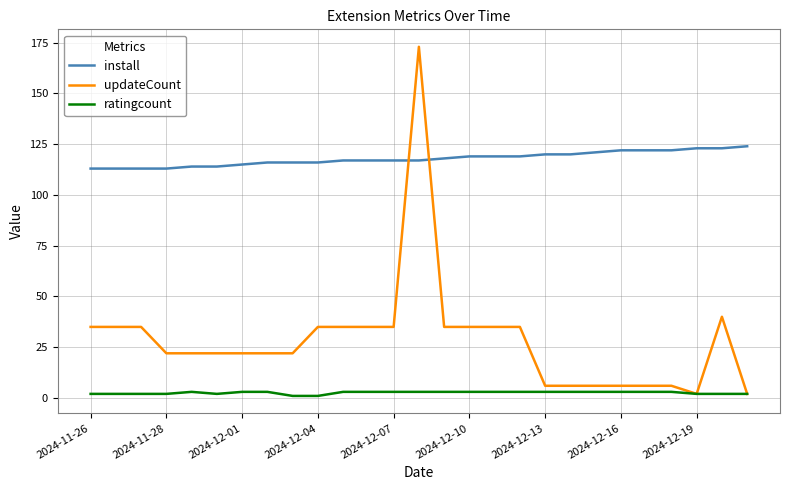

Rank the series by their average value, from highest to lowest.

install, updateCount, ratingcount